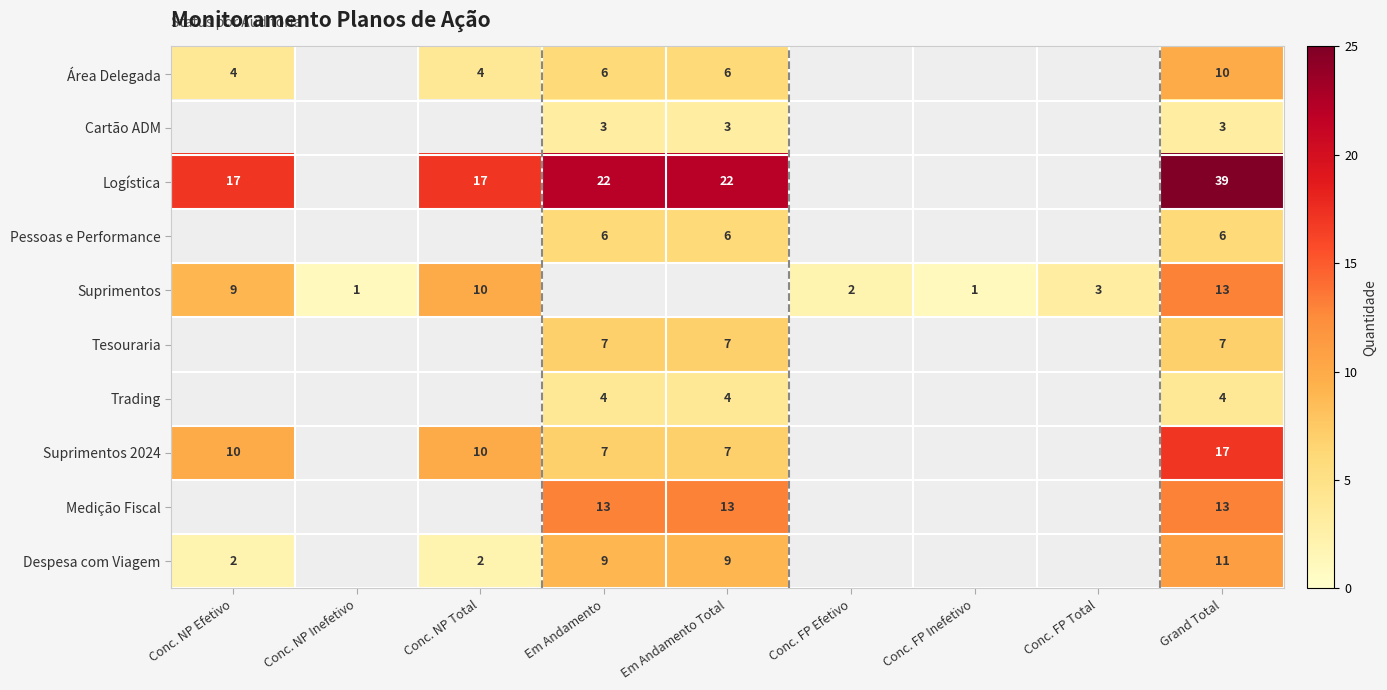

What is the difference between the Suprimentos 2024 values at Conc. NP Total and Em Andamento?

3